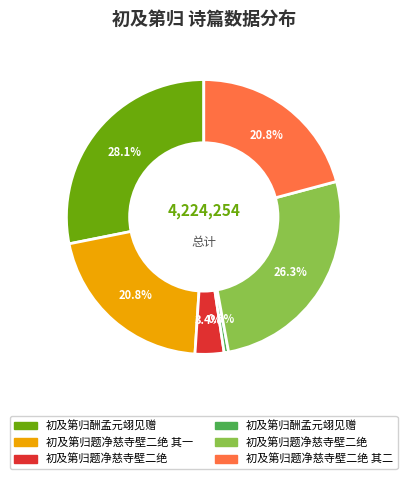

Is there any slice that represents more than half of the pie?

No